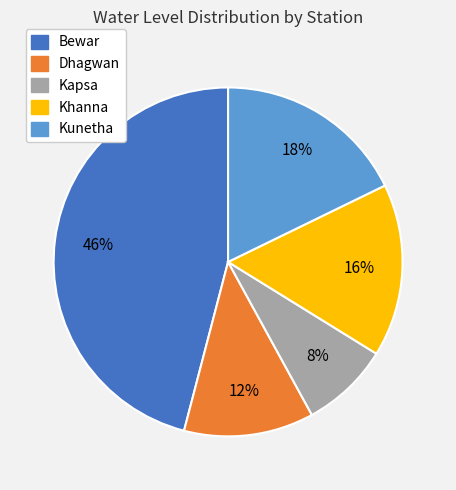

Is the sum of Dhagwan and Kunetha greater than half?

No